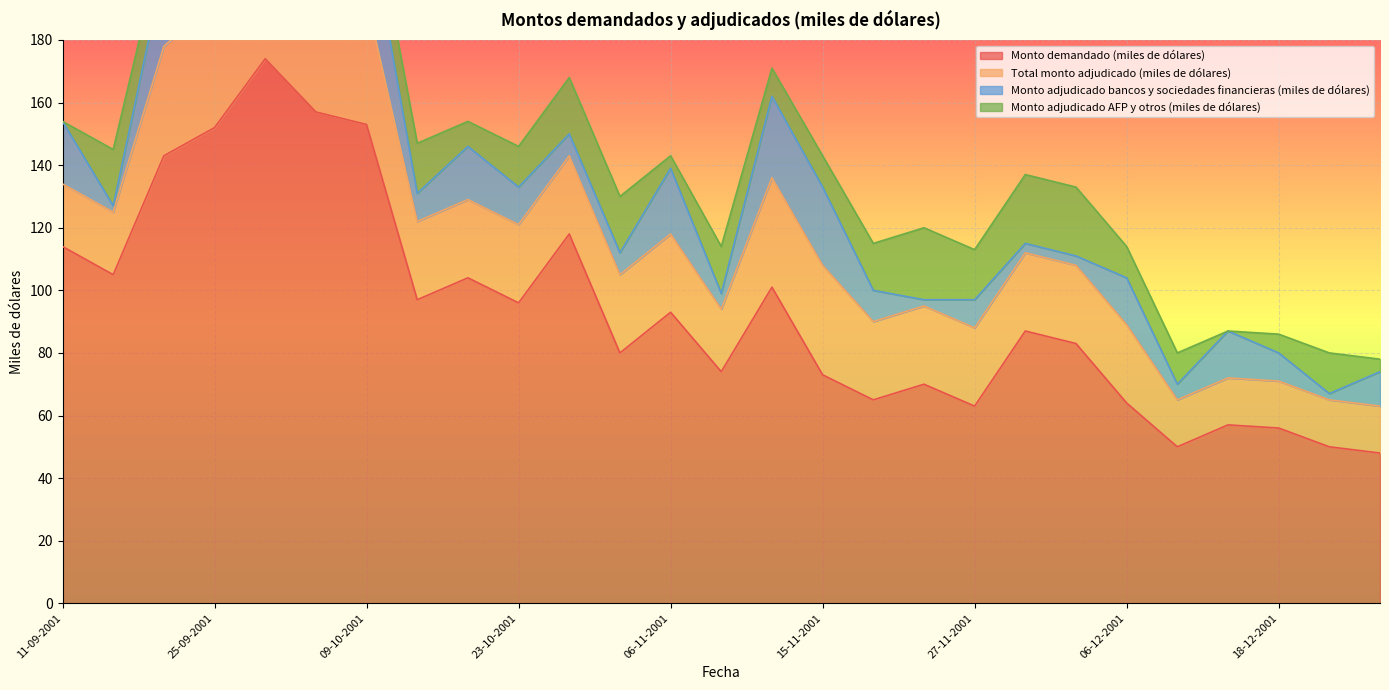

What is the maximum value for Monto adjudicado AFP y otros (miles de dólares)?

23